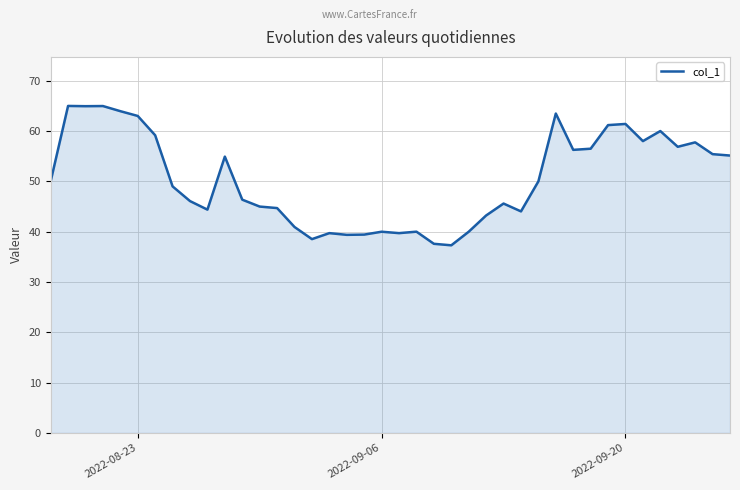

What is the minimum value shown in the chart?

37.3